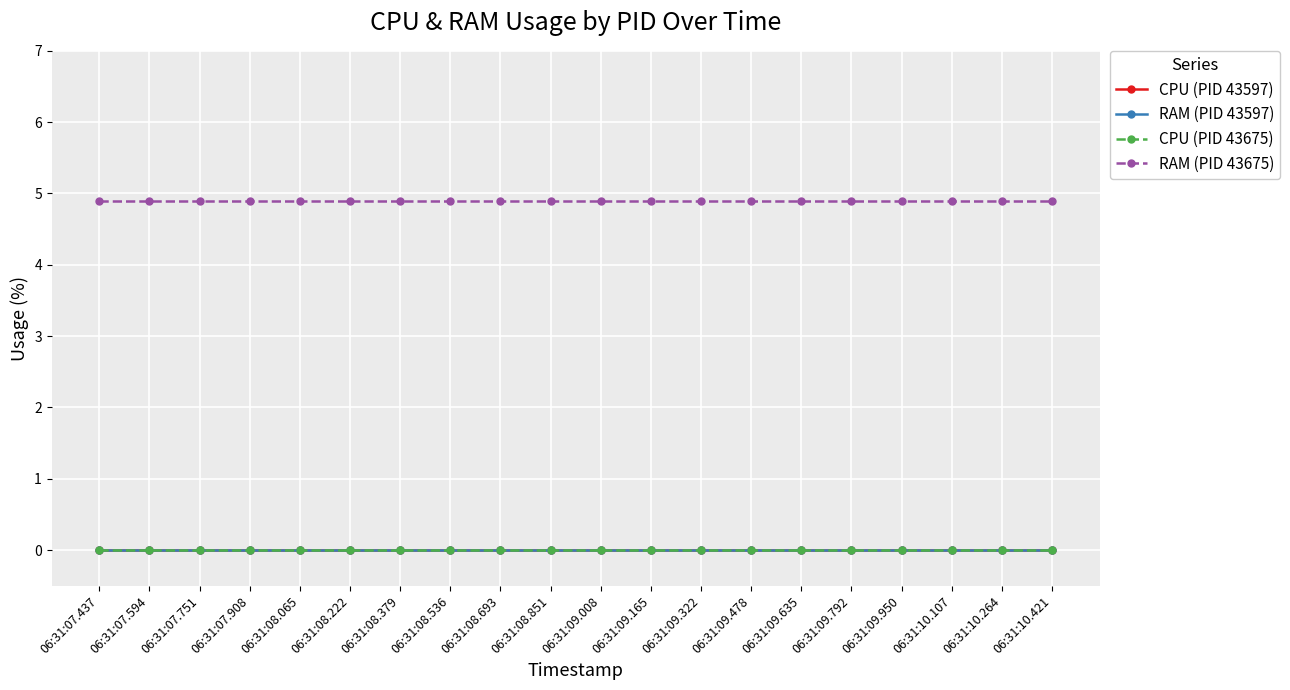

Does the chart have visible grid lines?

Yes